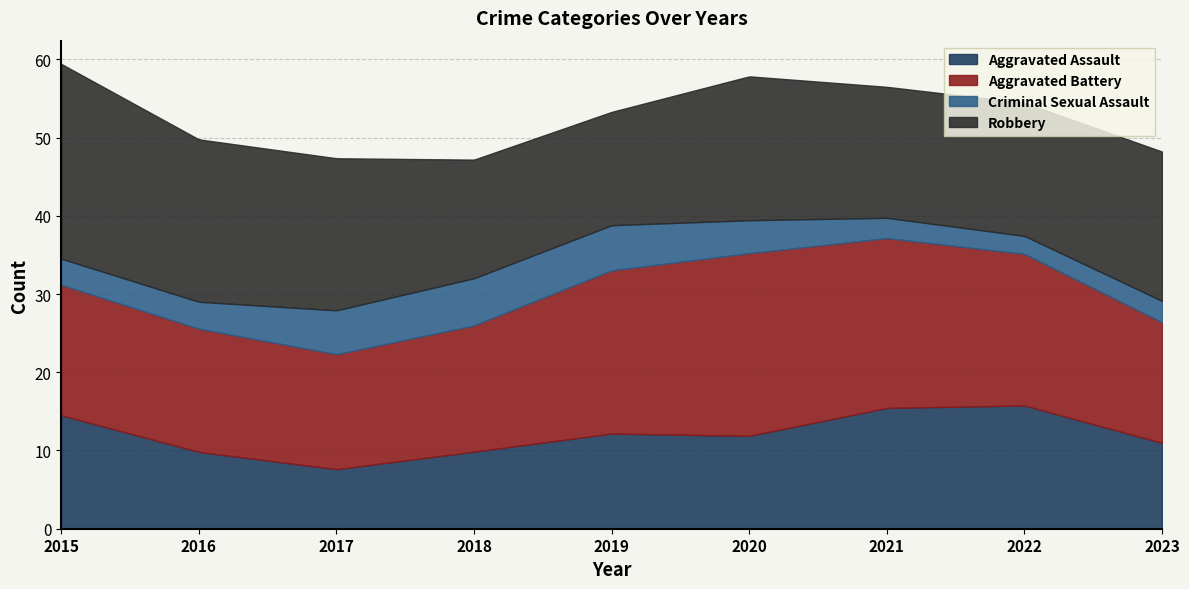

How many lines are shown in the chart?

4